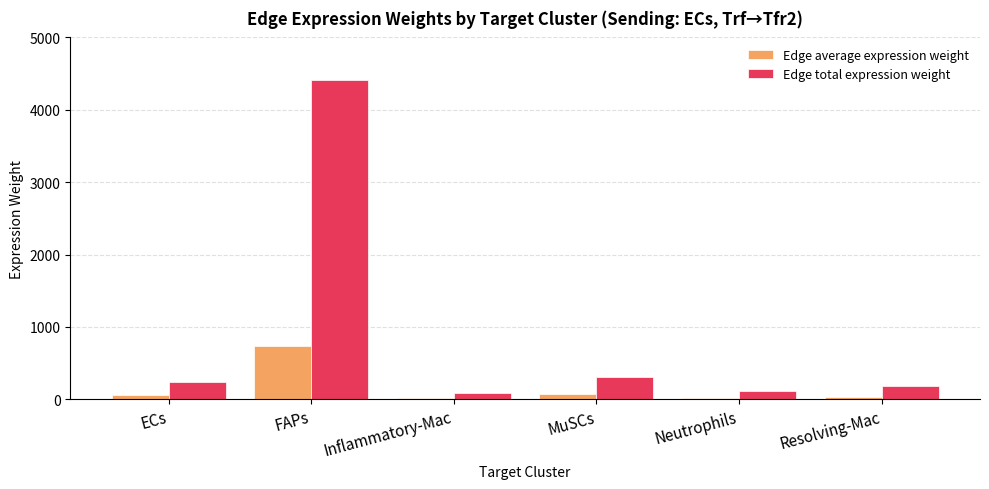

Rank the series by their average value, from highest to lowest.

Edge total expression weight, Edge average expression weight